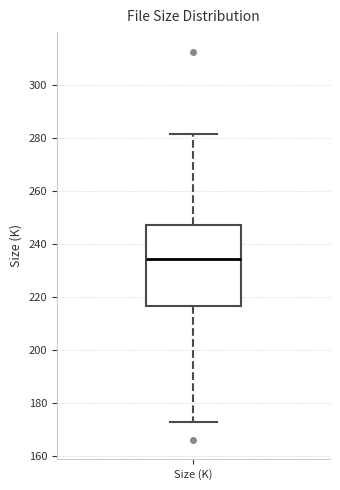

Transcribe this box plot: give where the median line is, the range the box spans, and where the two whiskers end, as read against the y-axis. The values are not printed on the chart, so give them approximately, as read against the axis.

median 234, box 216 to 246, whiskers 172 to 282